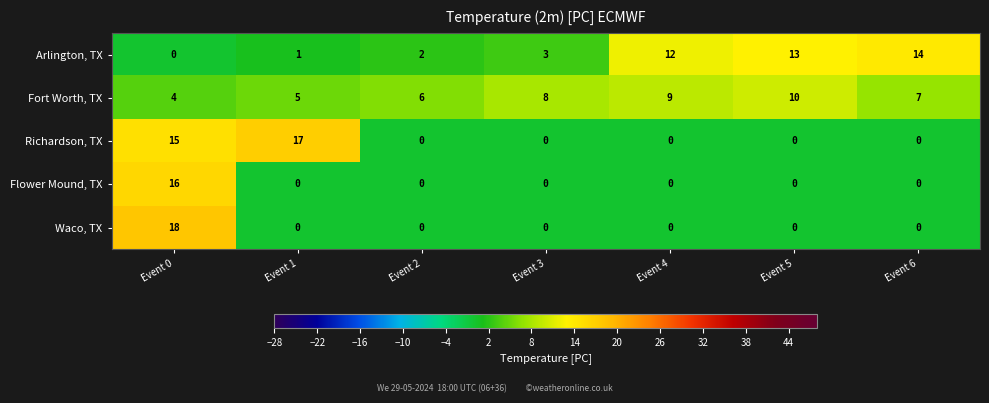

How many data points does each series have?

7